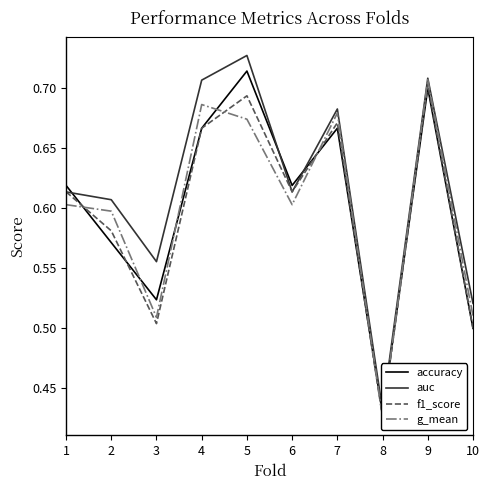

What is the difference between the maximum and minimum values in the f1_score series?

0.3